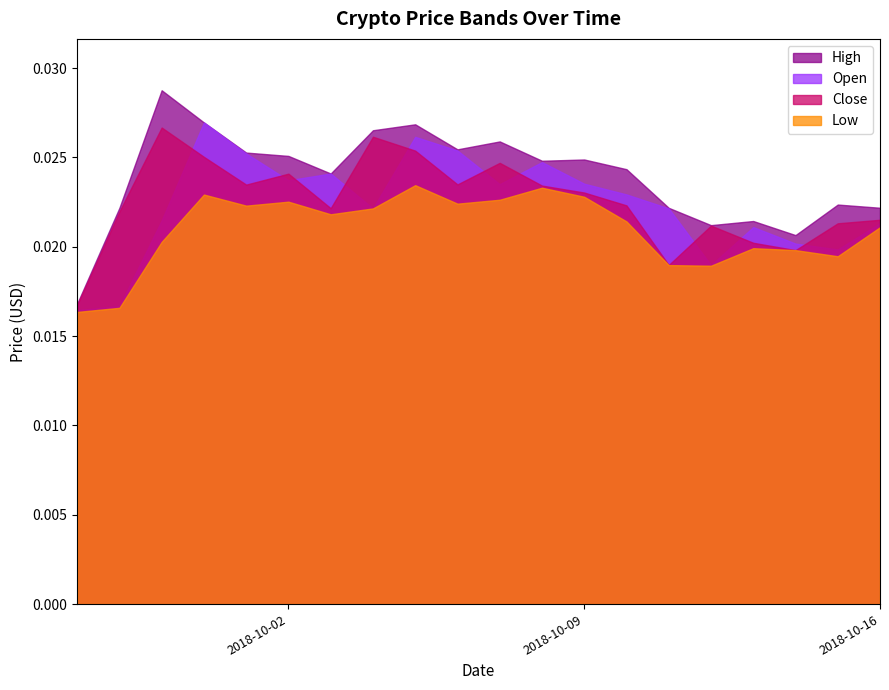

What is the total value across all series at 2018-10-09?

0.1